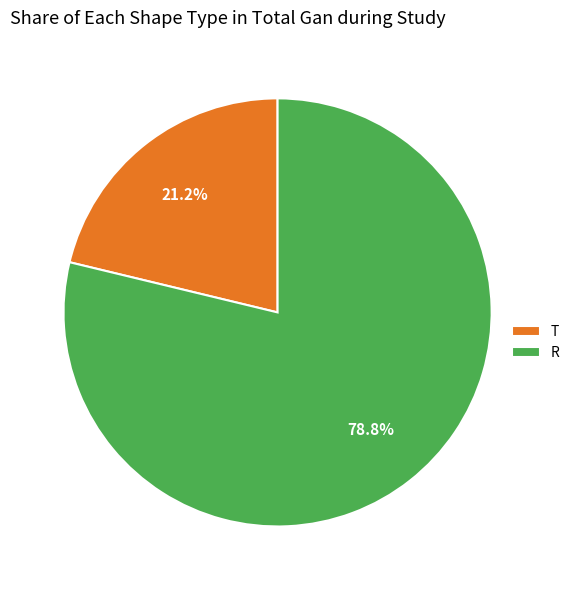

Approximately how many times larger is the value at T compared to R?

0.3